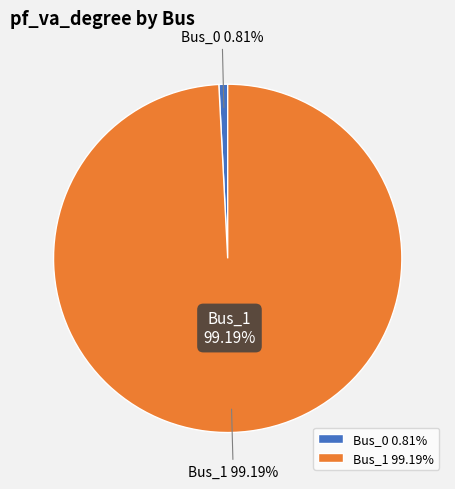

How many segments does this pie chart have?

2